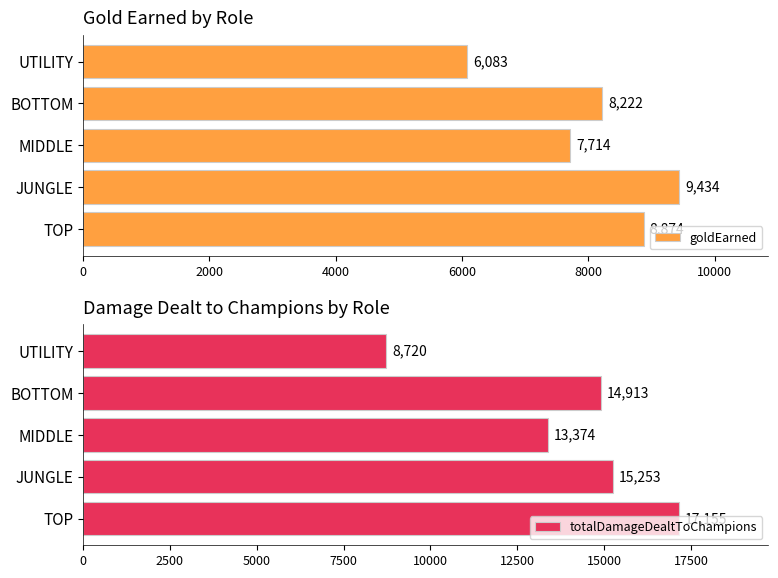

How many data points in goldEarned are less than 8221?

2